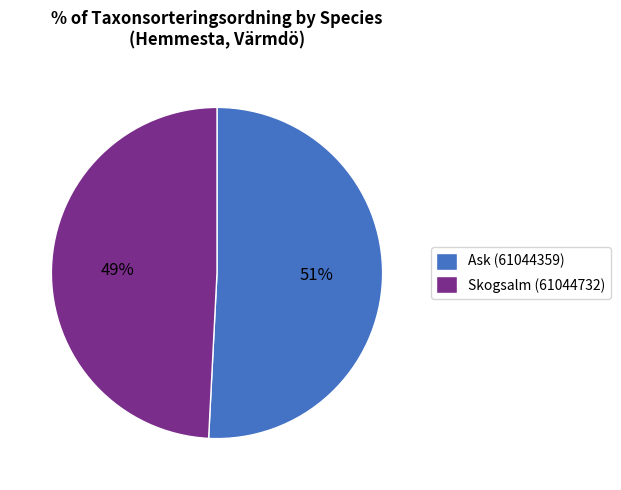

What is the smallest slice in the pie chart?

Skogsalm (61044732)